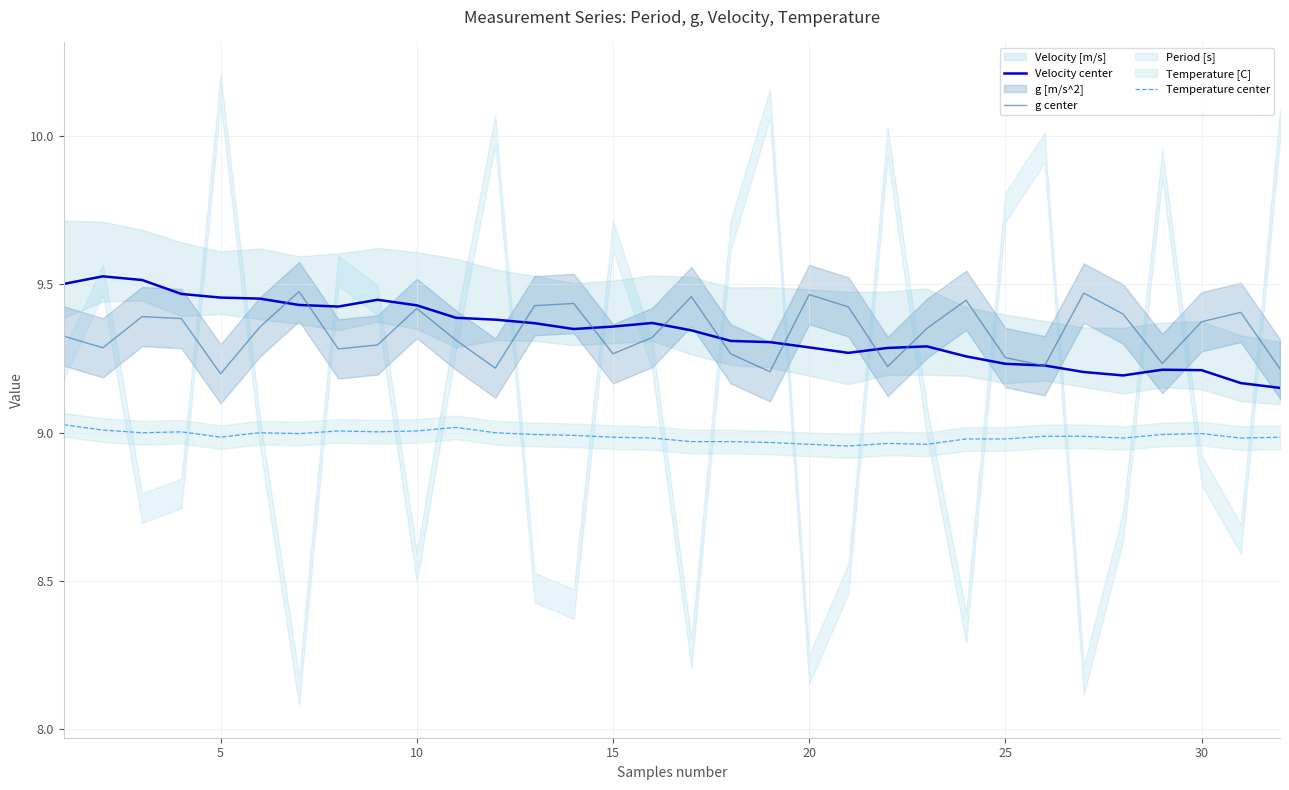

True or false: Temperature center and g center cross at least once.

False